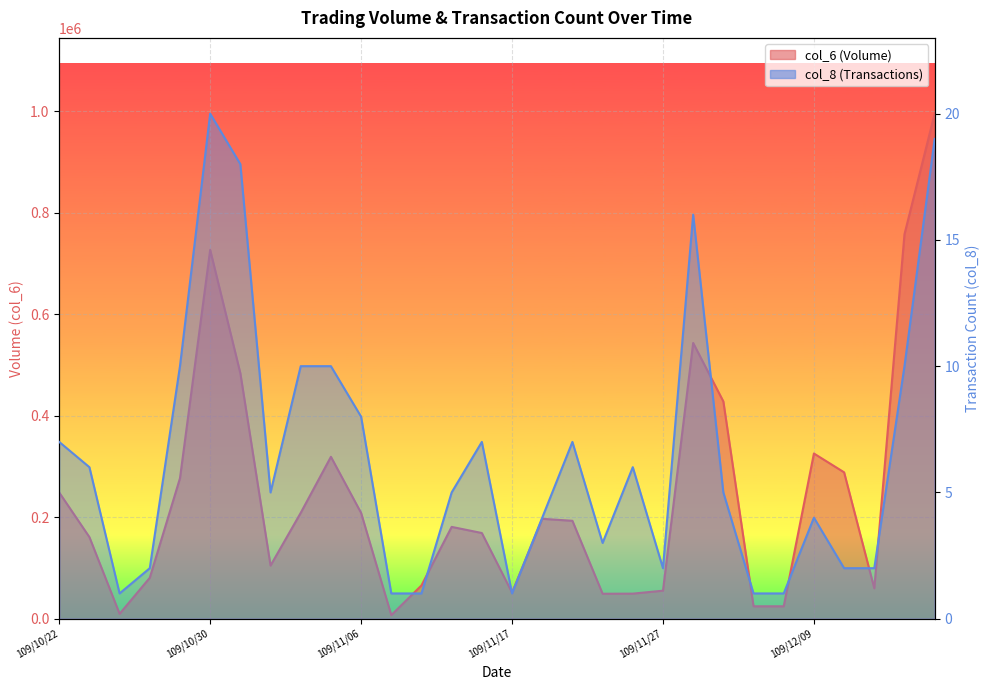

What is the label of the 13th point from the right?

109/11/20